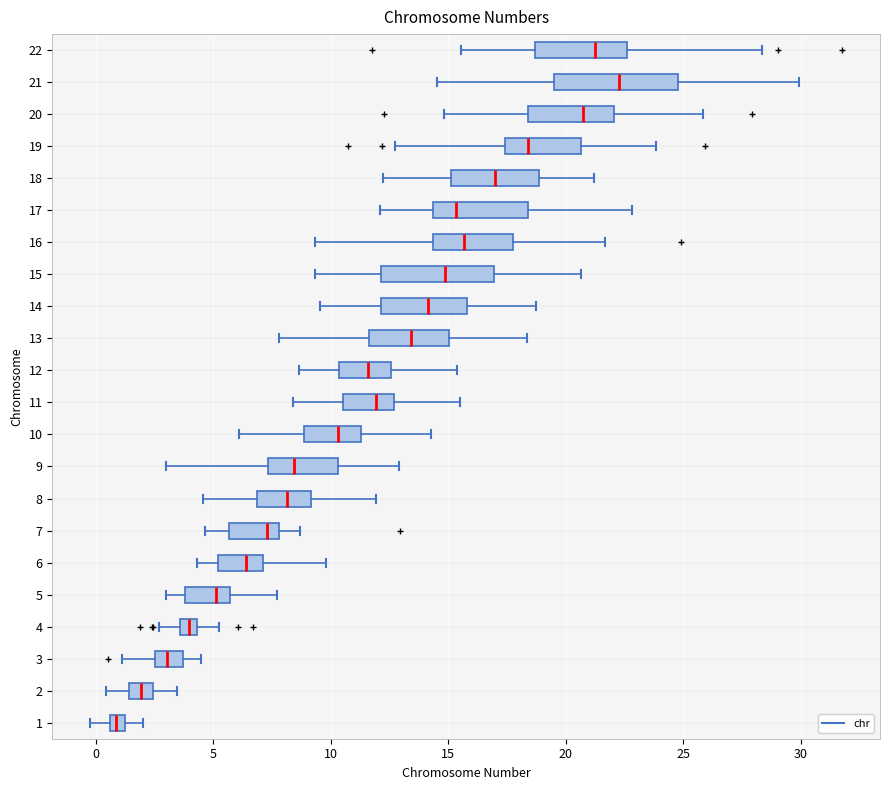

Which box is the widest, from its left edge to its right edge?

21